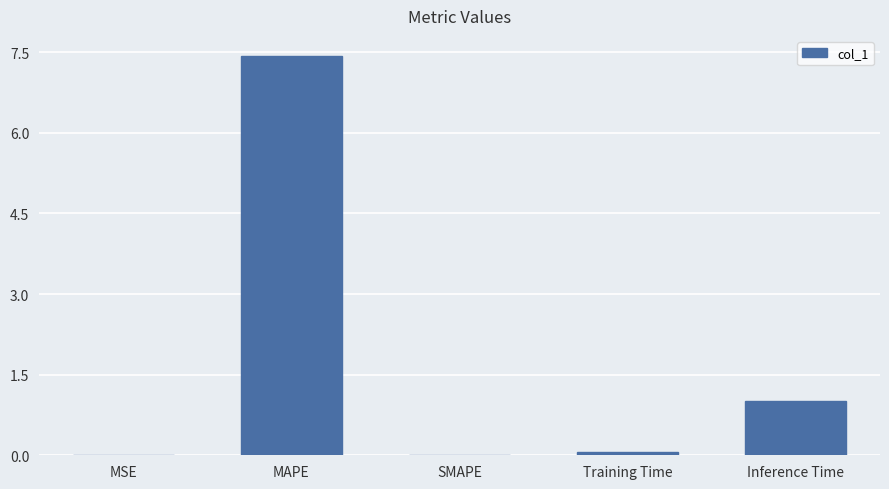

True or false: the data shows 0.1 at Training Time.

True